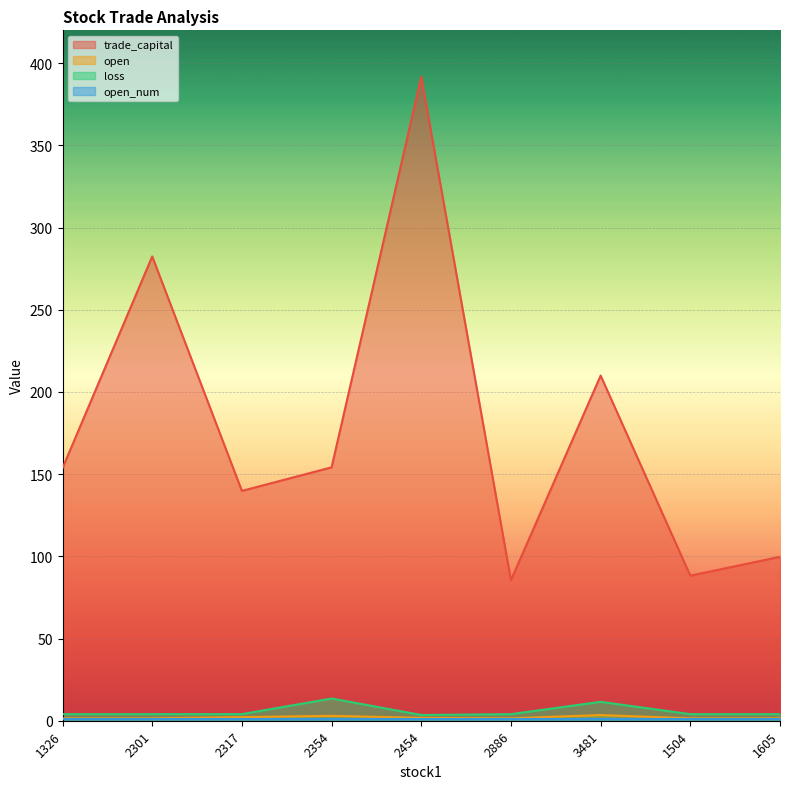

Where is the first local minimum for open?

2886